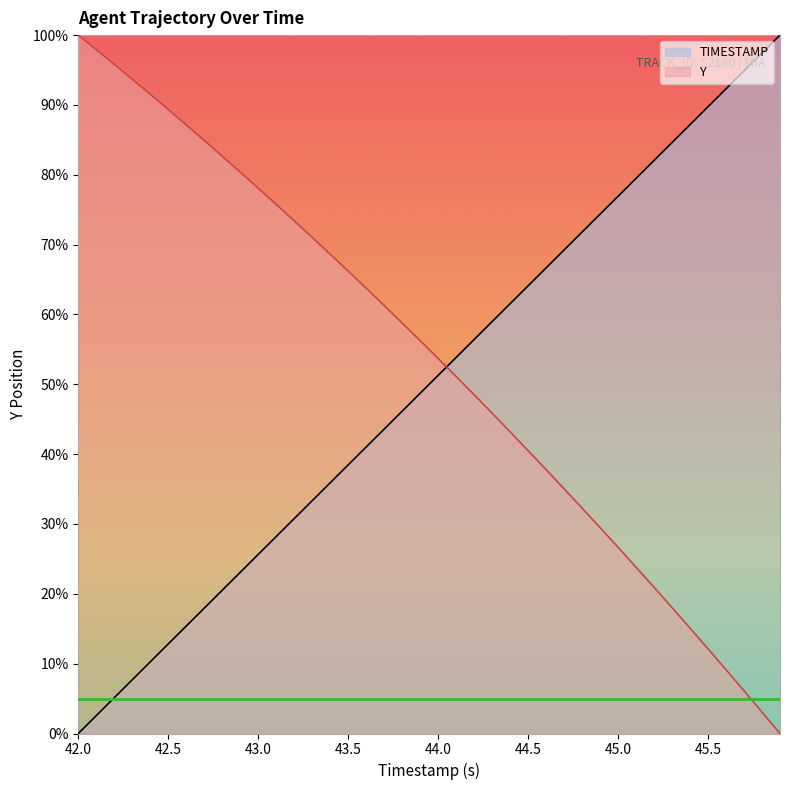

The value of TIMESTAMP at 42.4 is 10.3. True or false?

True